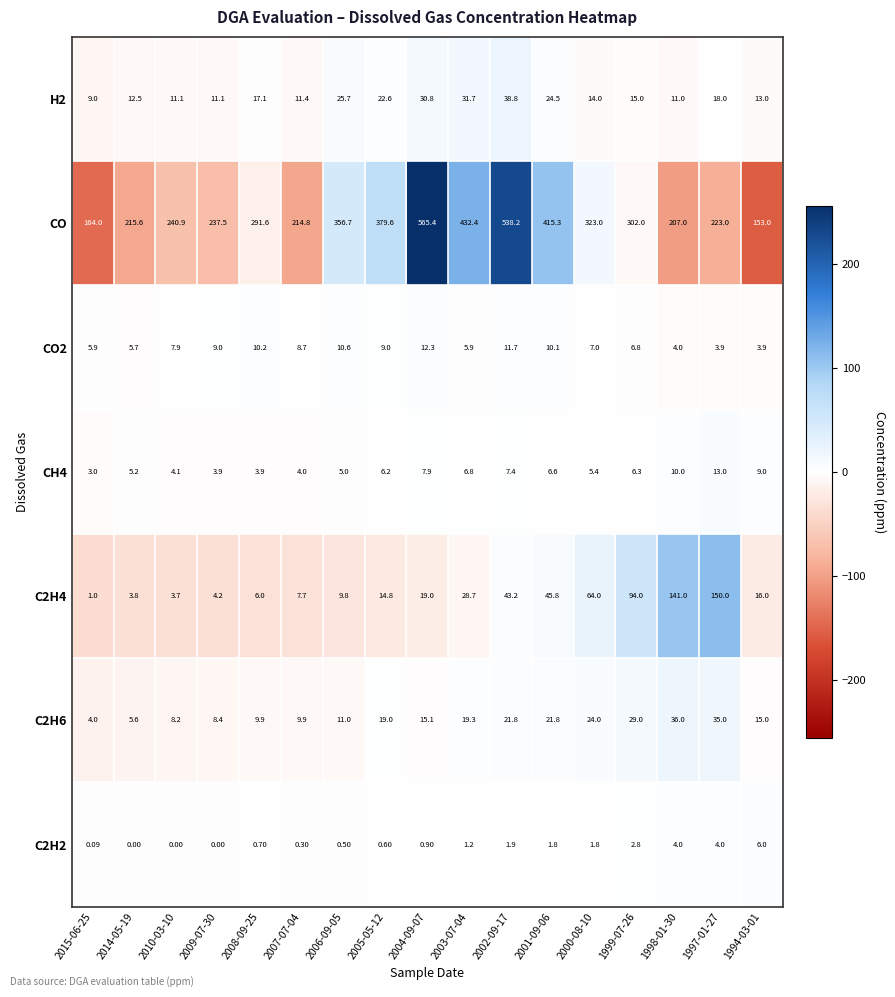

How many distinct data groups are displayed?

7